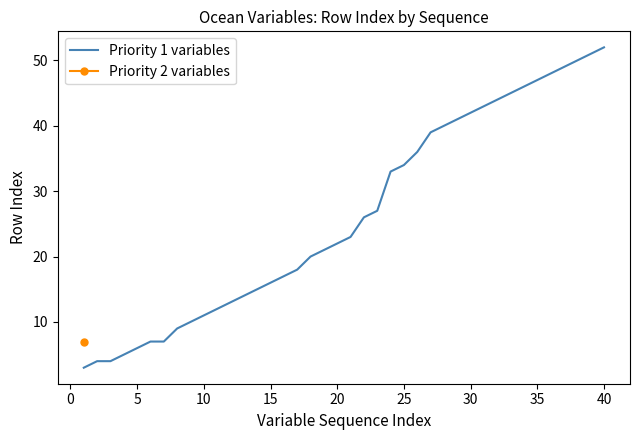

What is the lowest value of the Priority 1 variables series?

3